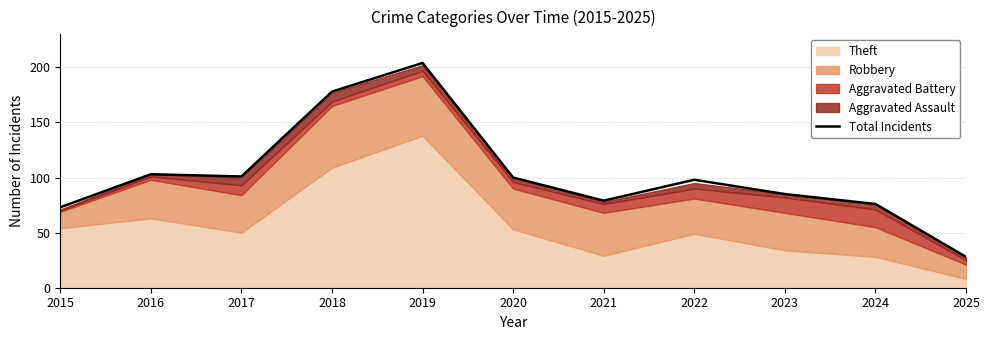

What is the sum of the values at 2023 and 2019?

289